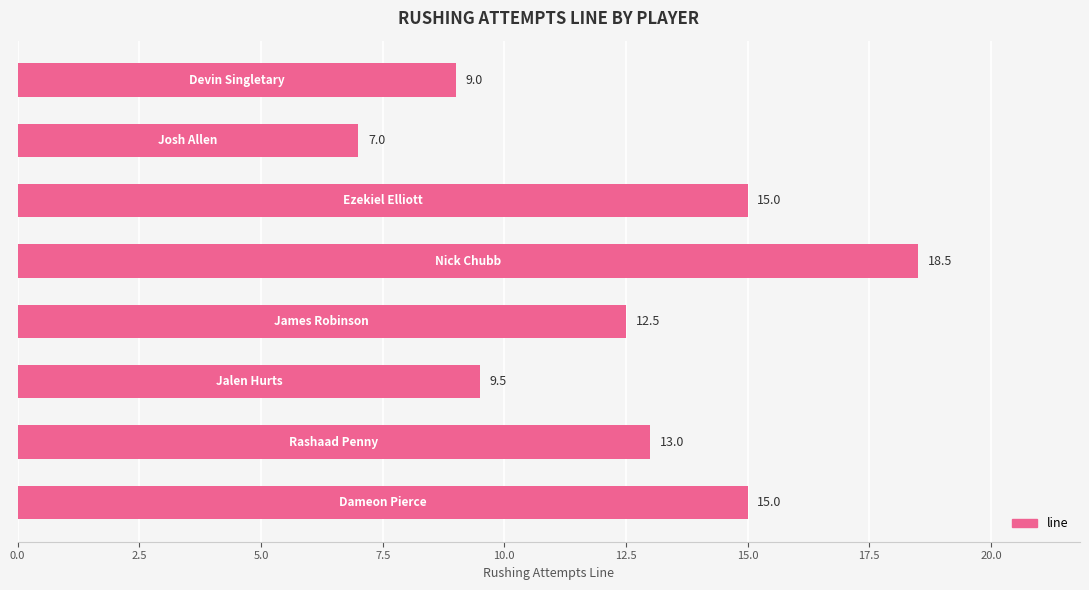

What is the difference between the second highest and second lowest values?

6.0